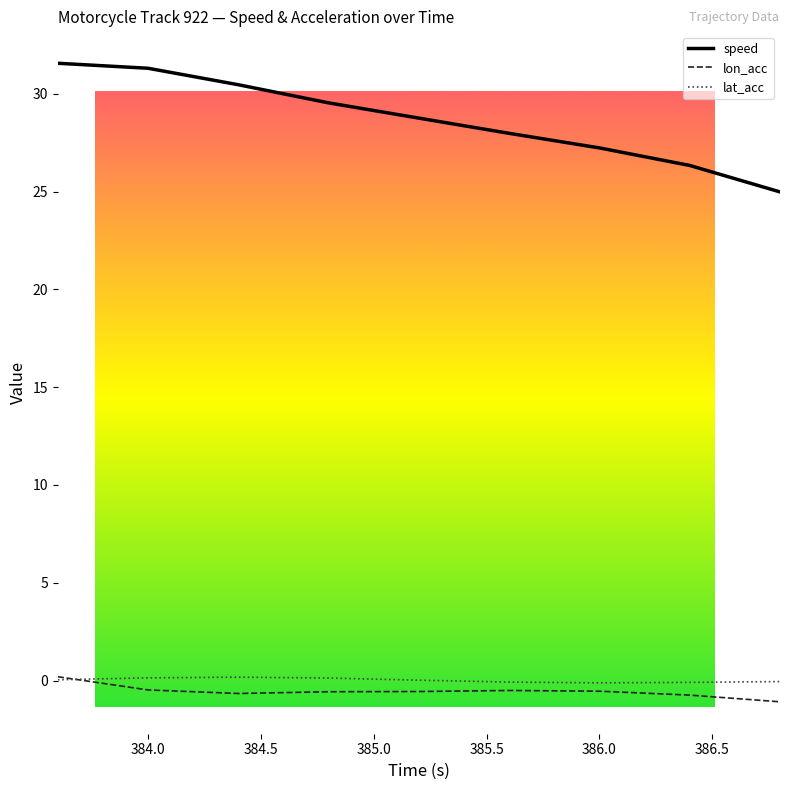

Which series has the largest total across all categories?

speed